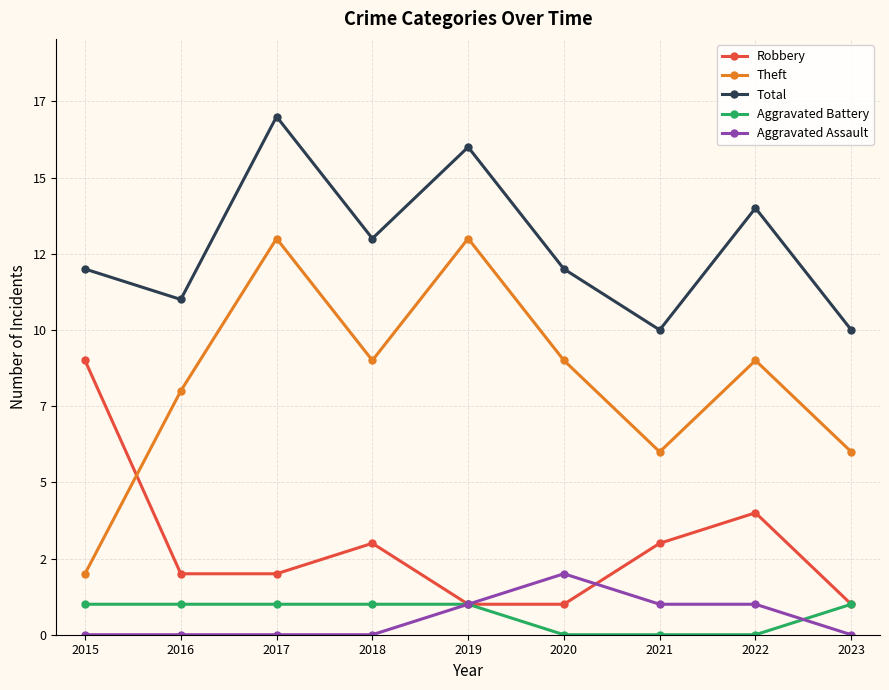

Is this an area chart (filled region under the line)?

No